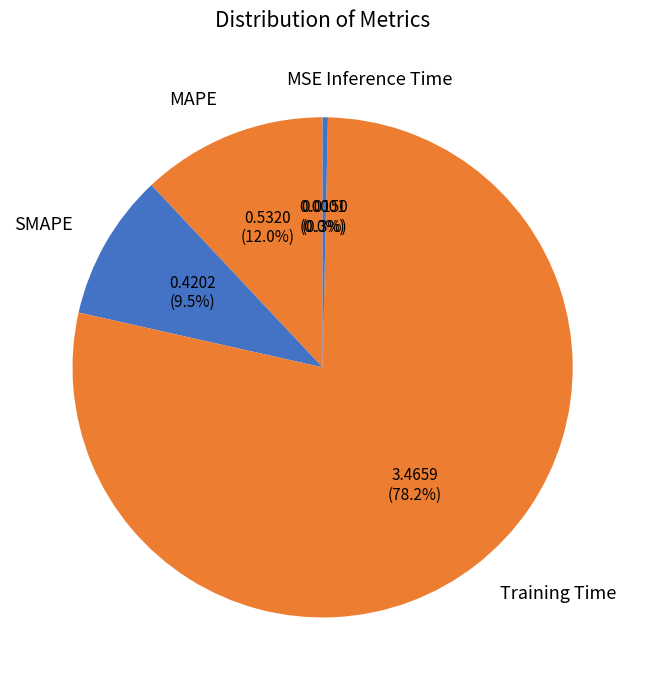

To the nearest percent, what is the difference between the SMAPE and Training Time slice percentages?

69%